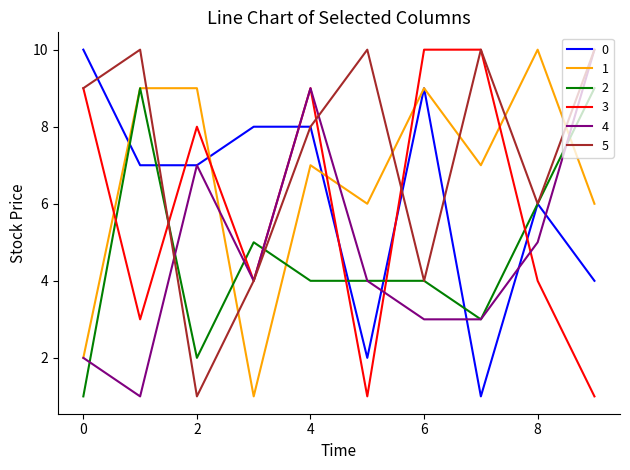

What is the maximum value shown in the chart?

10